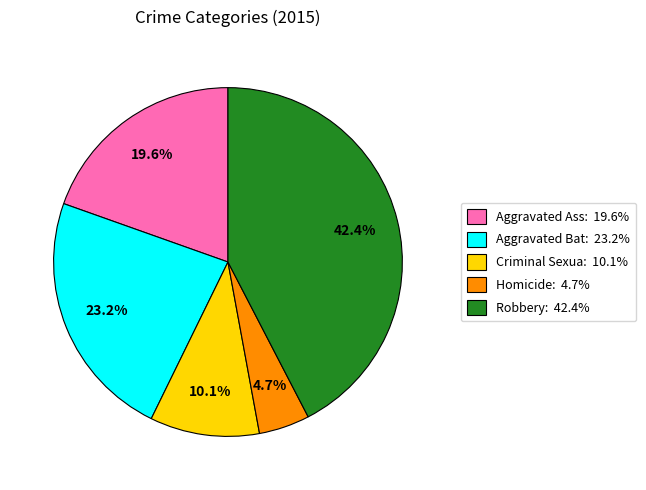

Is there a majority slice in this chart?

No